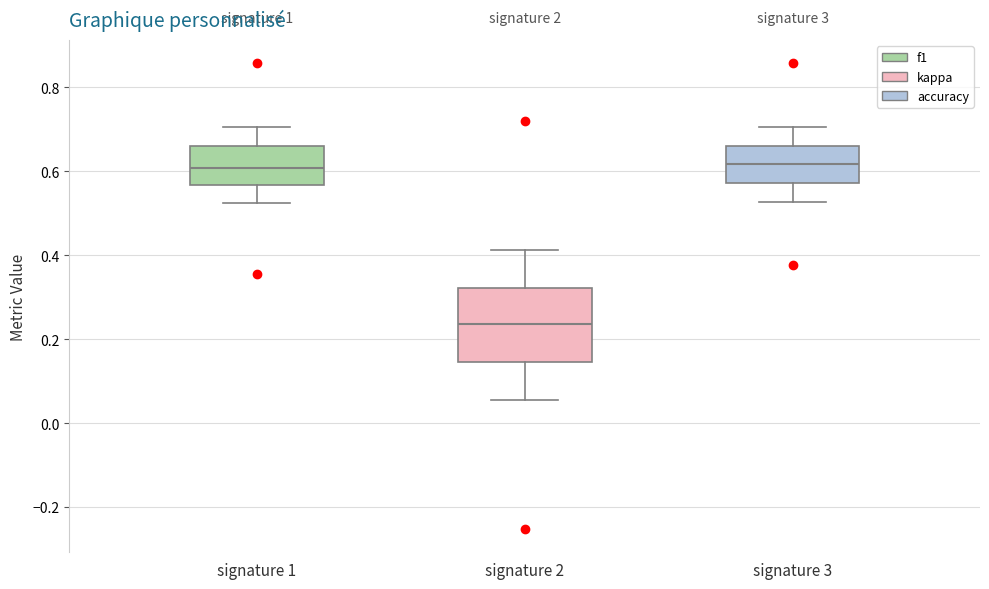

Where does the median line of the box for signature 2 sit on the y-axis? The values are not printed on the chart, so give them approximately, as read against the axis.

0.24